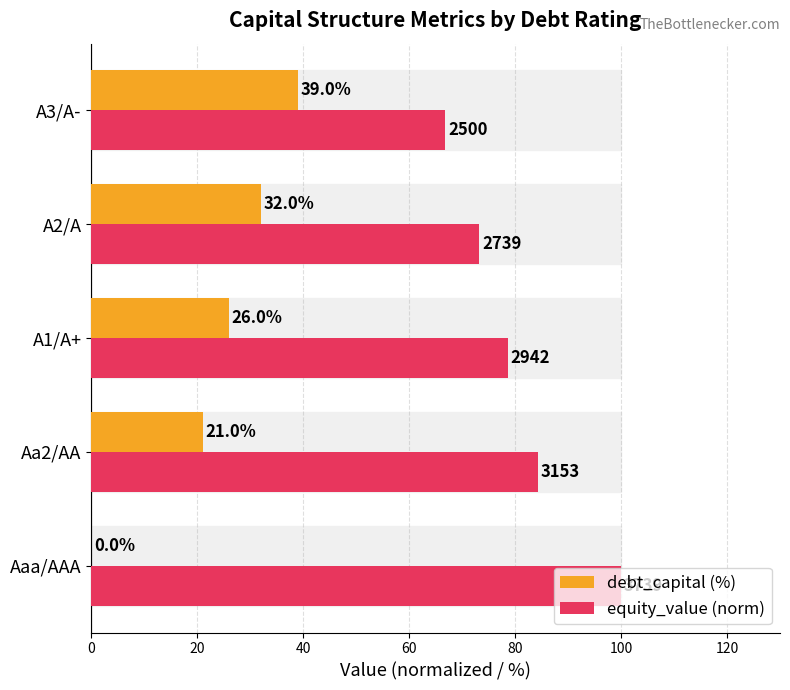

Which series has the largest total across all categories?

equity_value (norm)